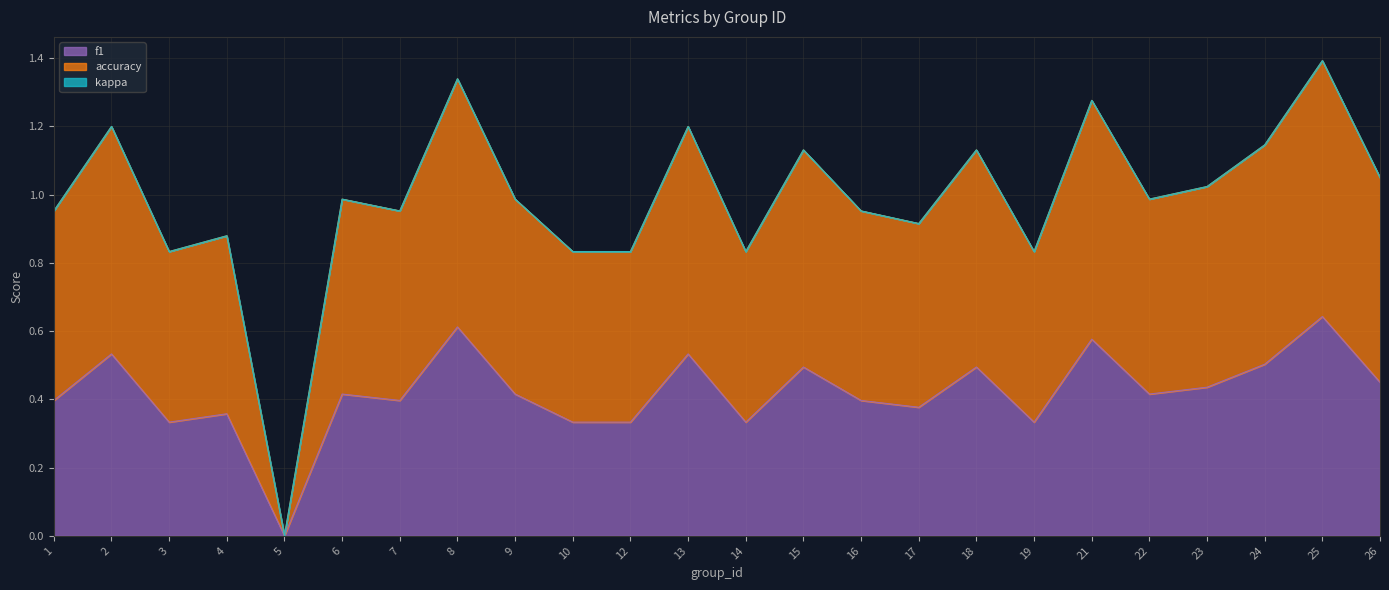

At which category does accuracy reach its first local peak?

2